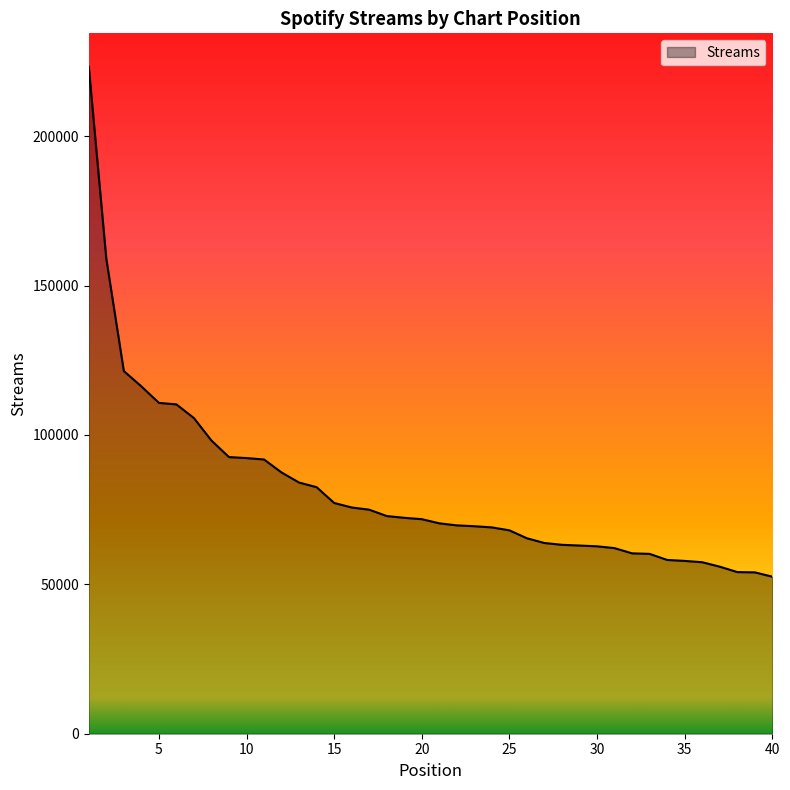

What is the smallest value displayed?

52565